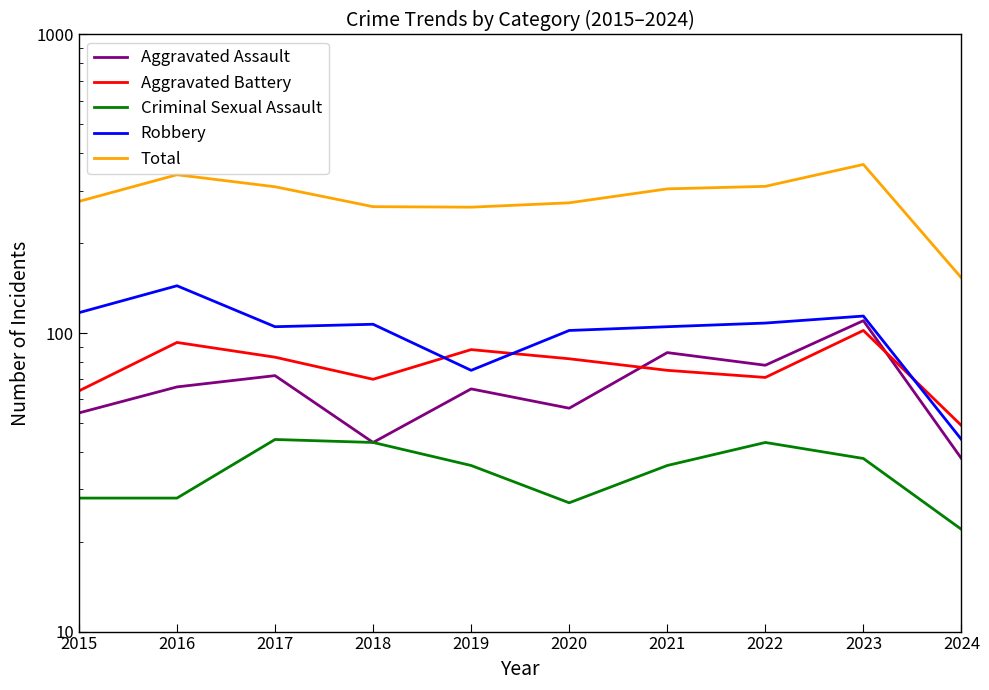

The value of Aggravated Assault at 2023 is 27. True or false?

False